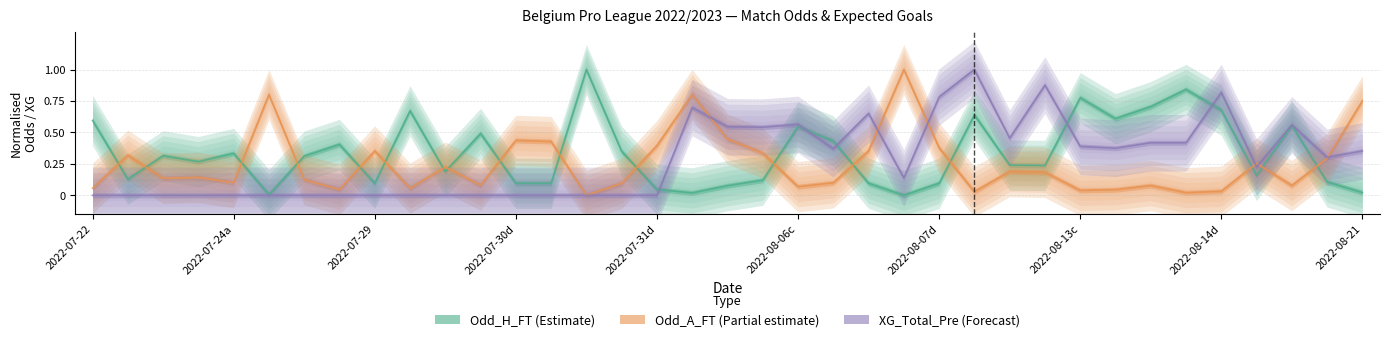

What is the maximum value for Odd_H_FT?

1.0